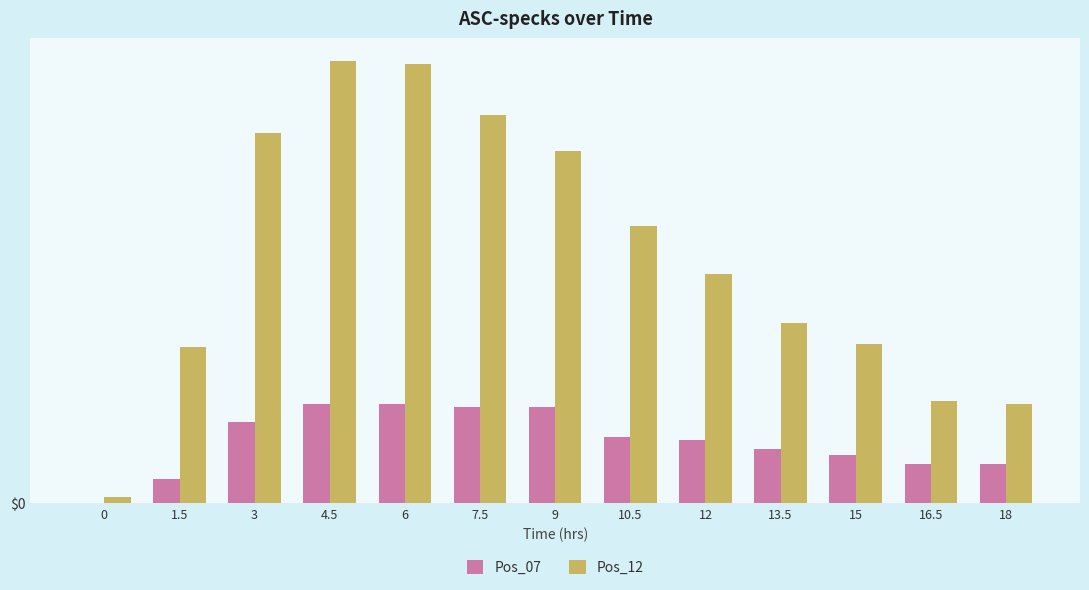

What are all the series names shown in the legend?

Pos_07, Pos_12